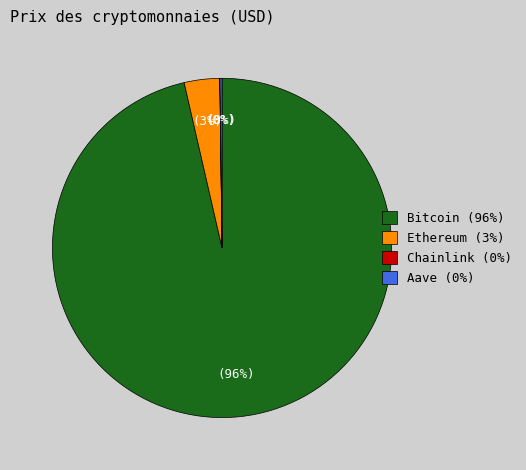

Which category has the biggest portion of the pie?

Bitcoin